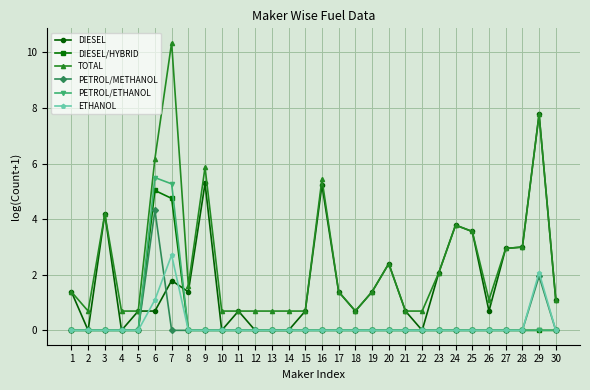

At how many categories does at least one series exceed 7?

2